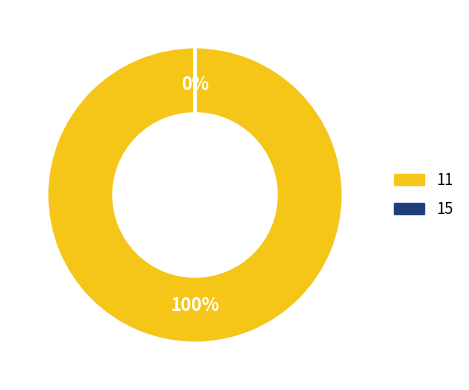

How many segments does this pie chart have?

2